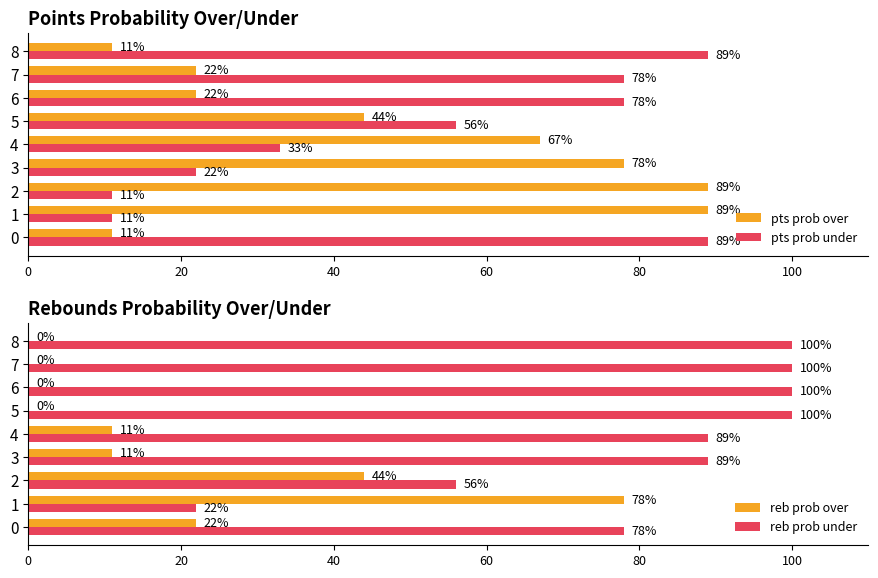

Is it true that pts prob over equals 78 at 3?

True